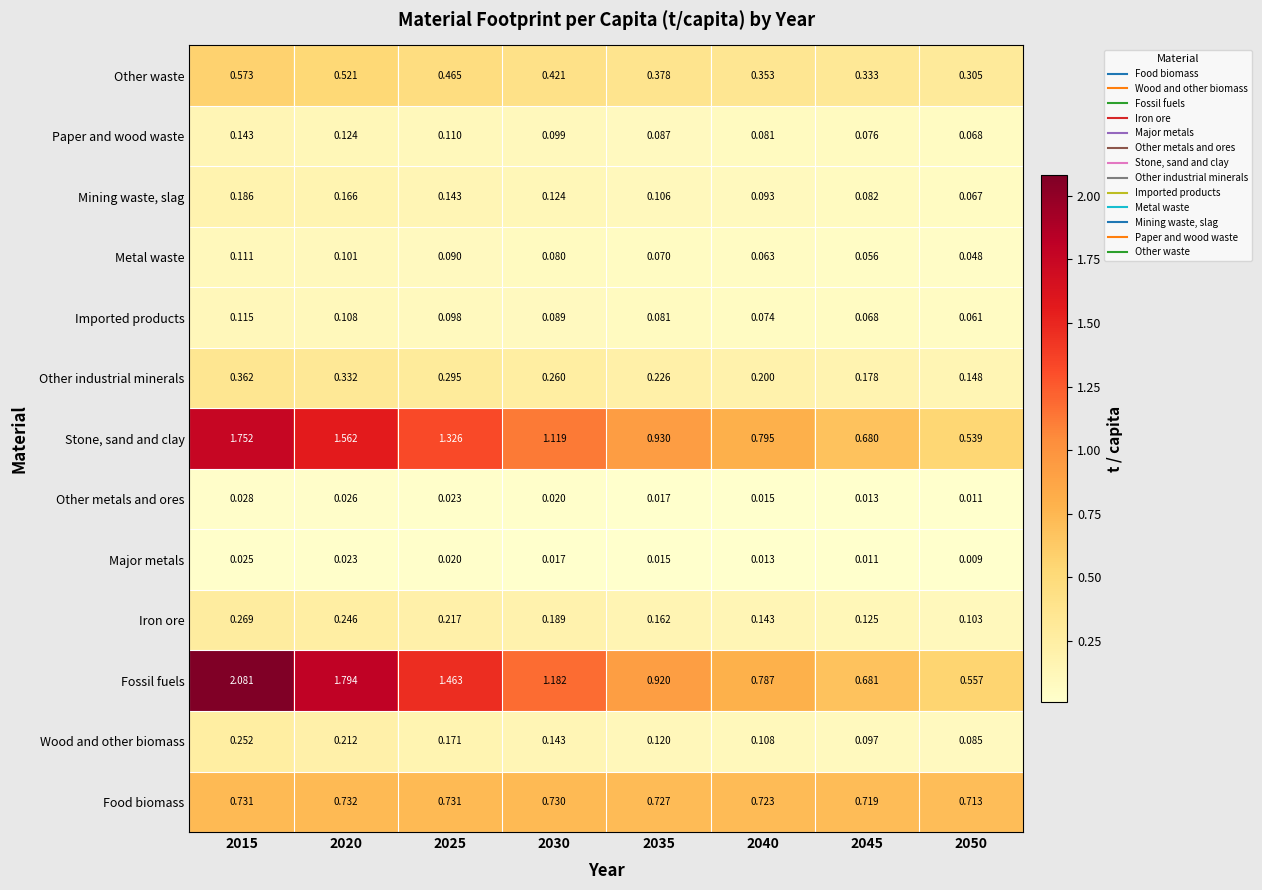

At how many categories does at least one series exceed 0?

8